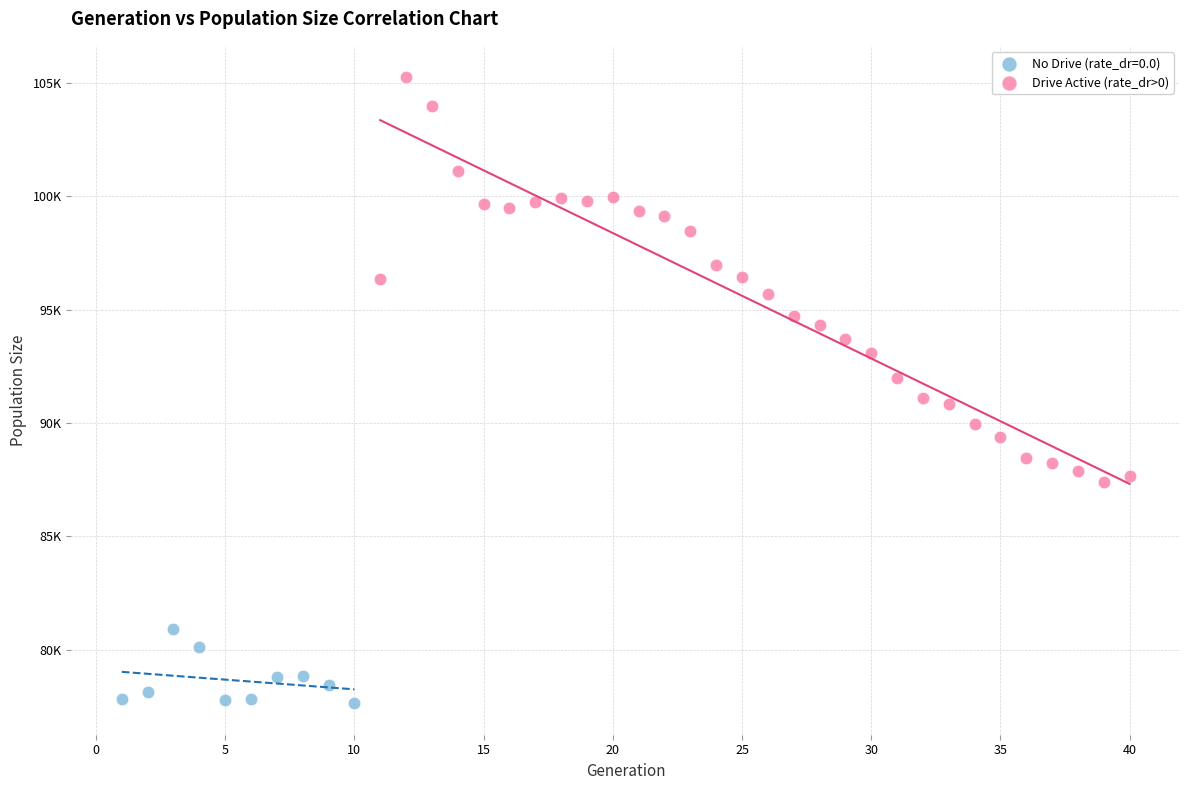

What are all the series names shown in the legend?

No Drive (rate_dr=0.0), Drive Active (rate_dr>0)